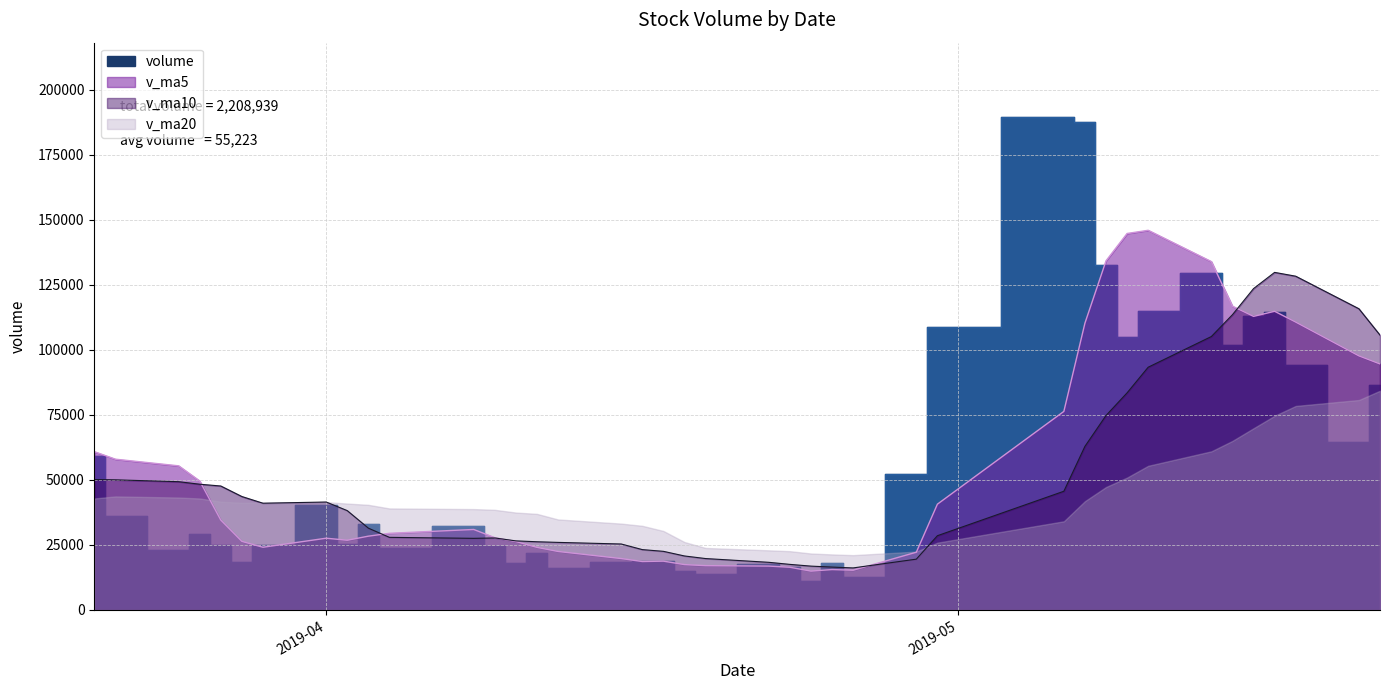

What is the minimum value shown in the chart?

11315.2